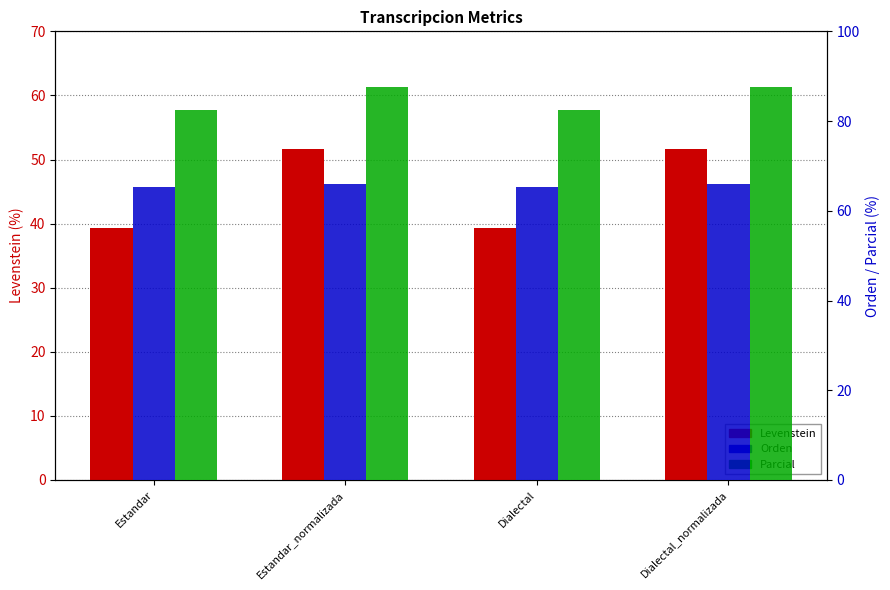

Where is Levenstein nearest to the value 45?

Estandar